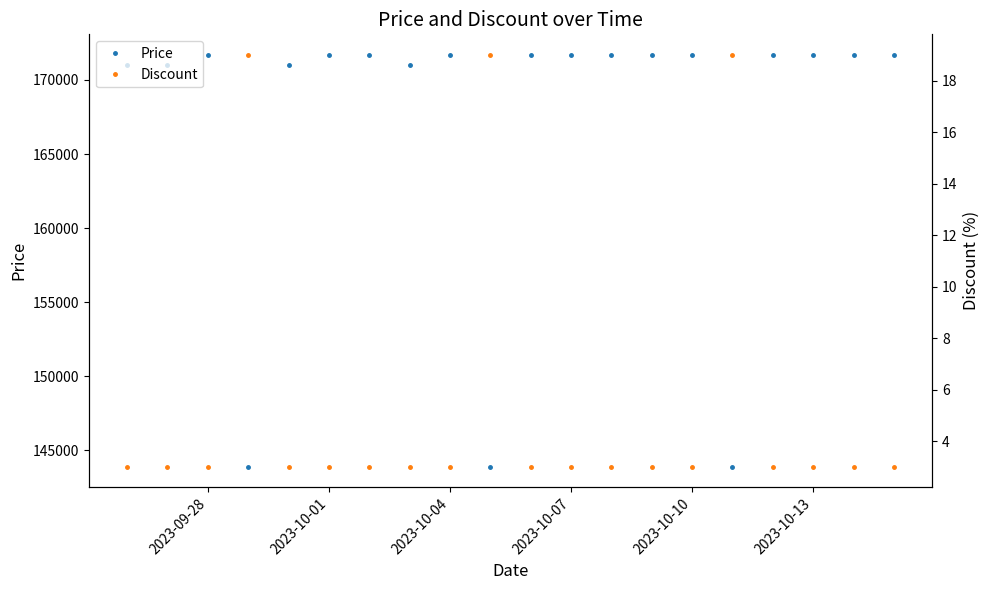

What is the sum of all Discount values?

108